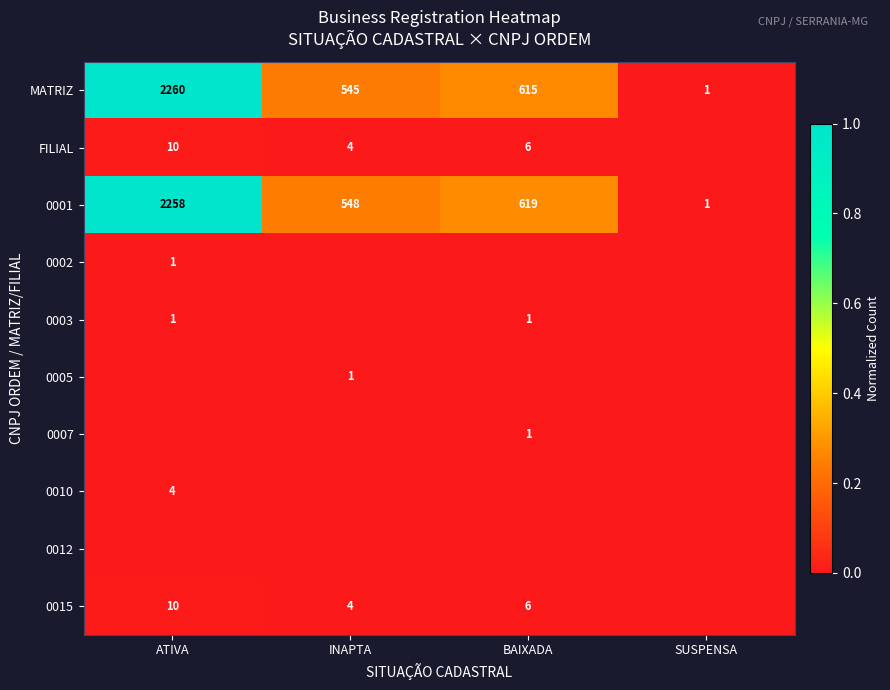

Is it true that 0001 equals 2258 at ATIVA?

True